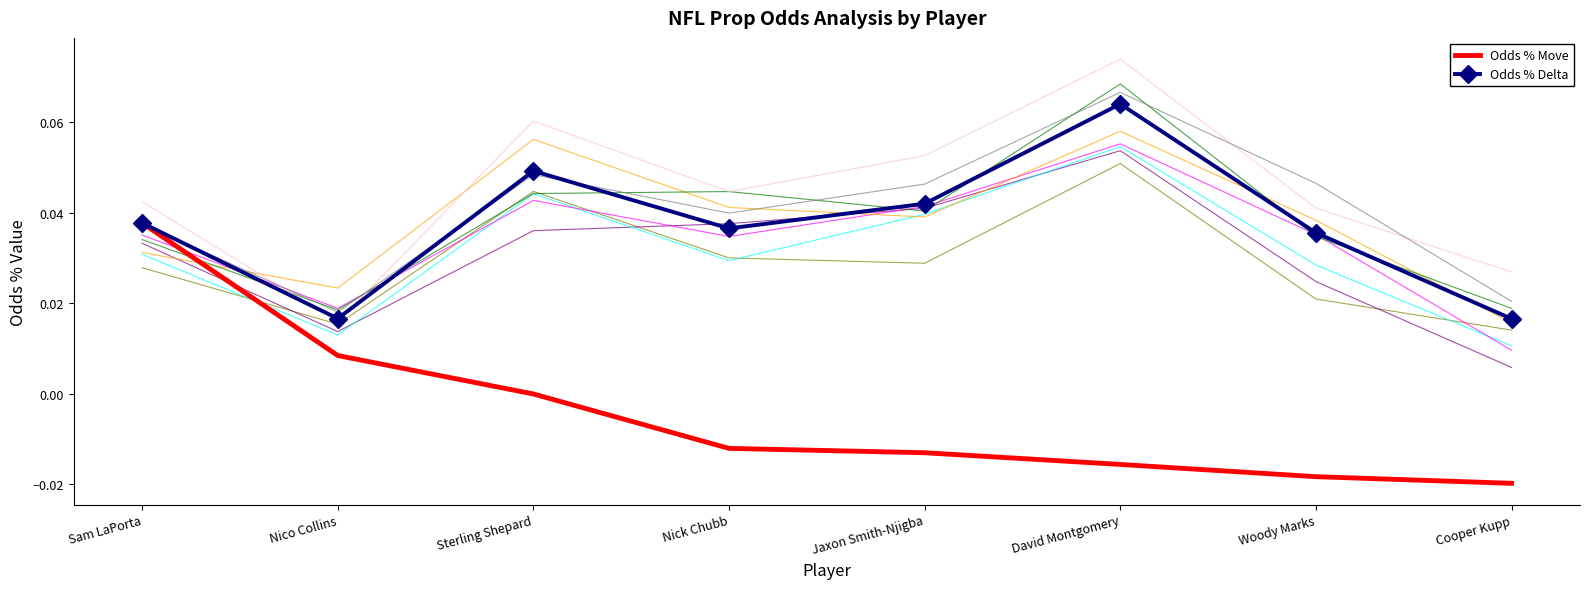

What is the difference between the maximum and minimum values in the Odds % Move series?

0.1